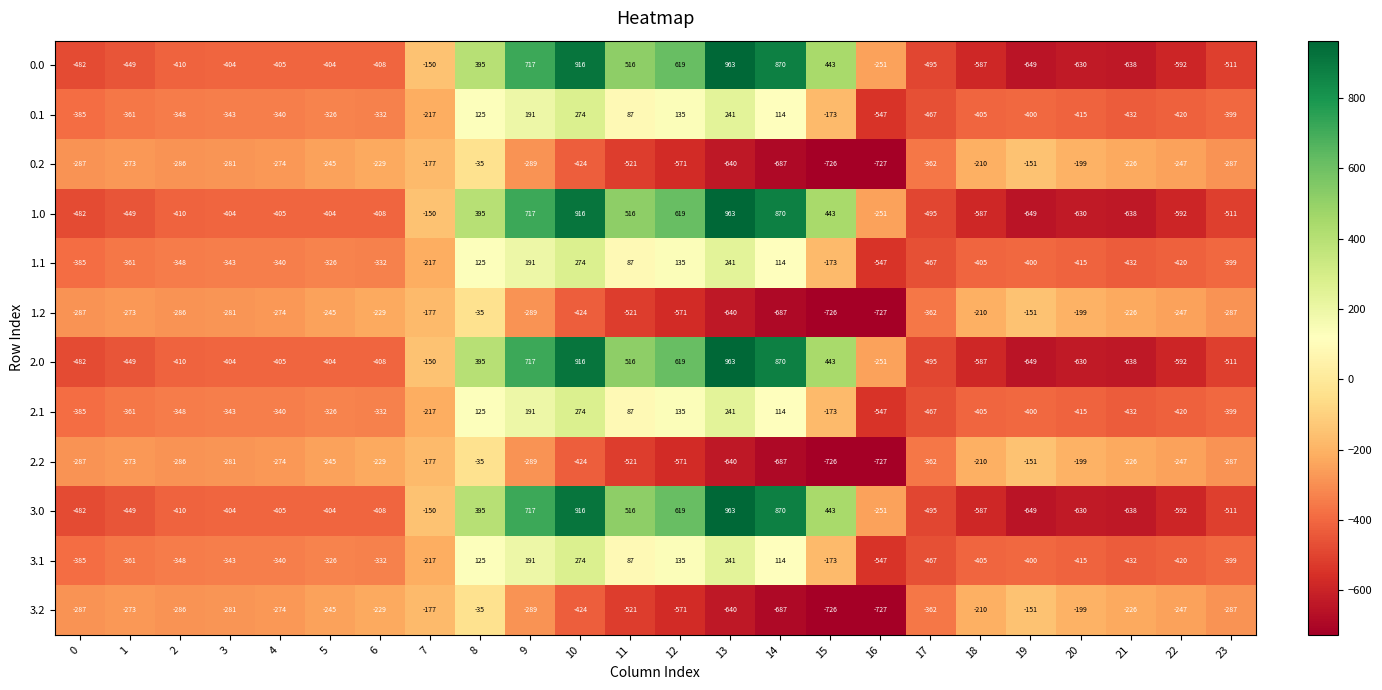

Is the value of 2.0 at 14 greater than the value of 3.1 at 19?

Yes